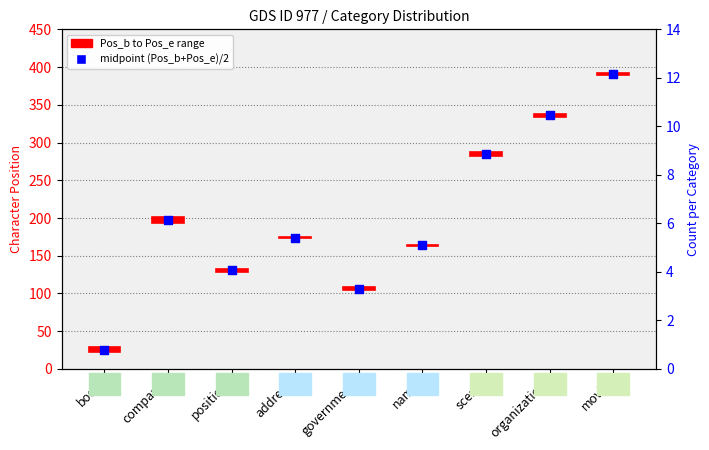

Which has a higher value, address or book?

address